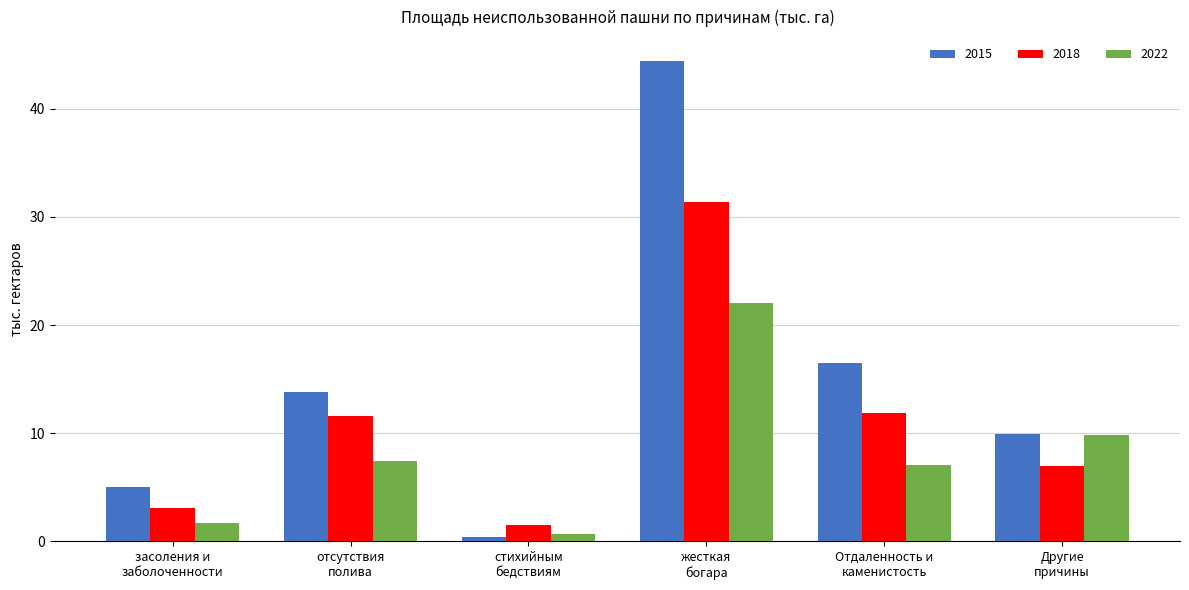

Which series has the largest range (max minus min)?

2015